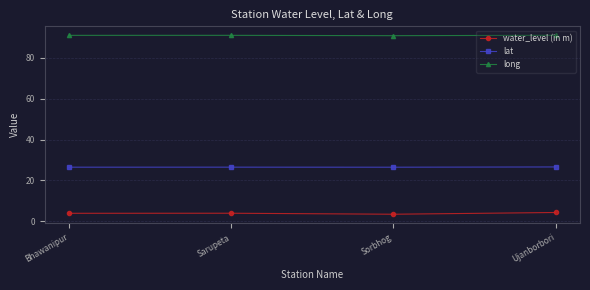

What is the difference between the highest and lowest values at Bhawanipur?

87.2